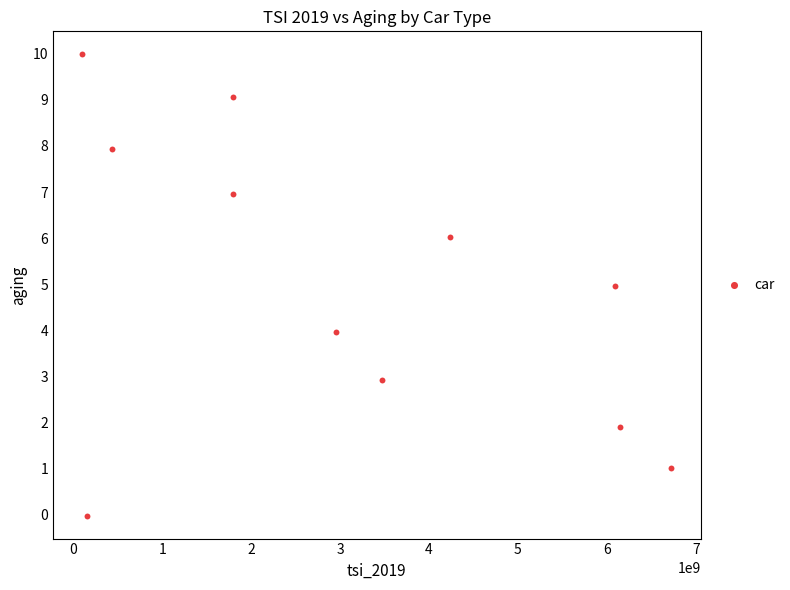

What is the average X value?

3085232293.1